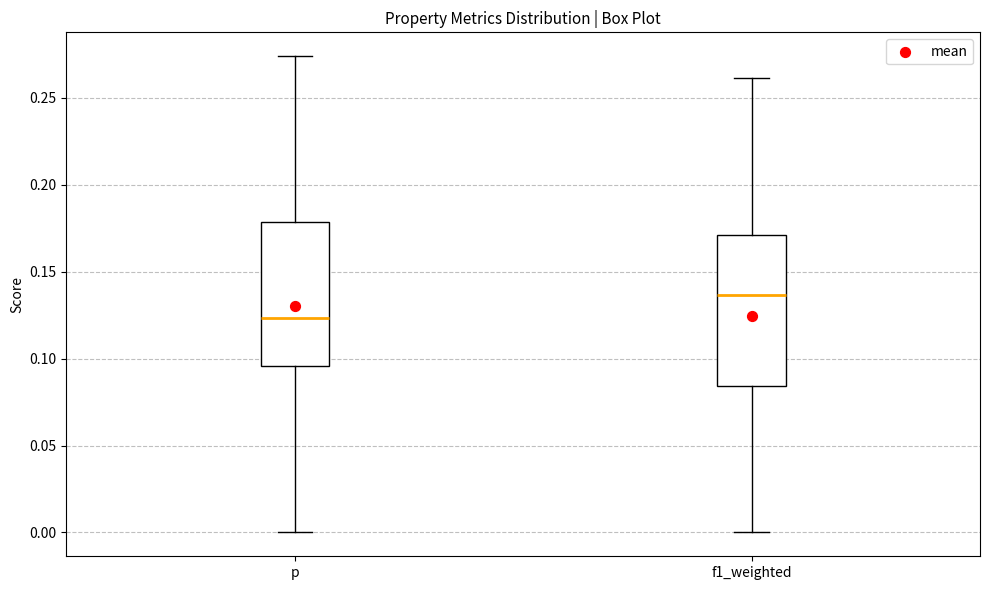

Reading left to right, read every box against the y-axis: the position of its median line, the range the box covers, and the ends of its whiskers. The values are not printed on the chart, so give them approximately, as read against the axis.

p: median 0.125, box 0.095 to 0.180, whiskers 0.000 to 0.275
f1_weighted: median 0.135, box 0.085 to 0.170, whiskers 0.000 to 0.260